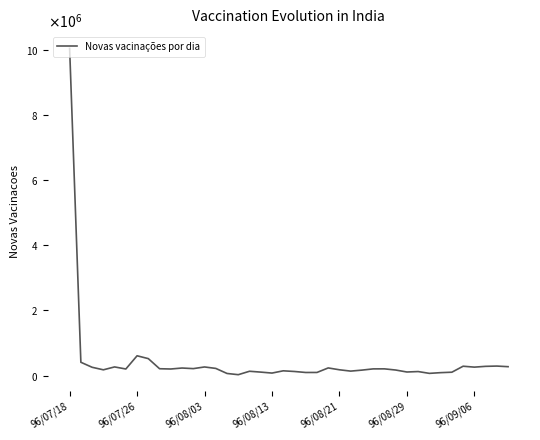

Does the chart have visible grid lines?

No